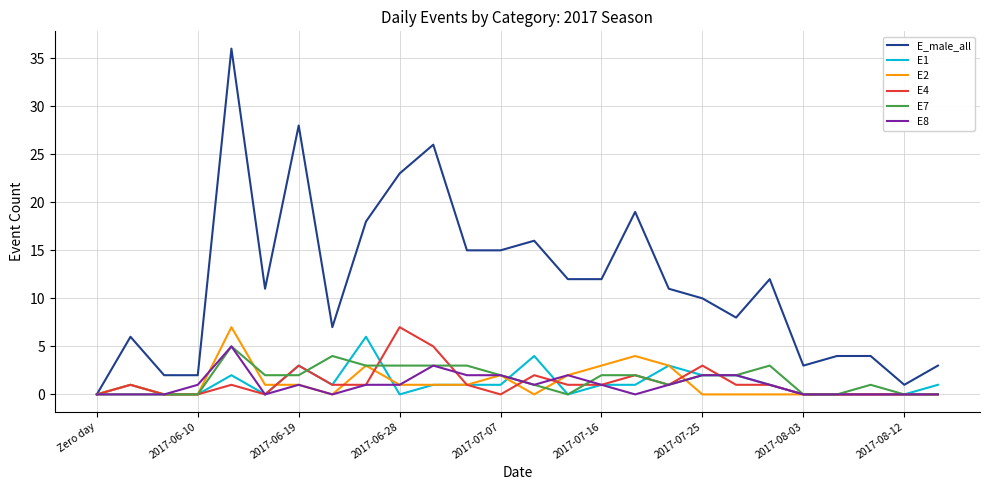

Reading left to right, what are all the values shown in this chart?

E_male_all: 0	6	2	2	36	11	28	7	18	23	26	15	15	16	12	12	19	11	10	8	12	3	4	4	1	3
E1: 0	1	0	0	2	0	3	1	6	0	1	1	1	4	0	1	1	3	2	2	1	0	0	0	0	1
E2: 0	1	0	0	7	1	1	0	3	1	1	1	2	0	2	3	4	3	0	0	0	0	0	0	0	0
E4: 0	1	0	0	1	0	3	1	1	7	5	1	0	2	1	1	2	1	3	1	1	0	0	0	0	0
E7: 0	0	0	0	5	2	2	4	3	3	3	3	2	1	0	2	2	1	2	2	3	0	0	1	0	0
E8: 0	0	0	1	5	0	1	0	1	1	3	2	2	1	2	1	0	1	2	2	1	0	0	0	0	0